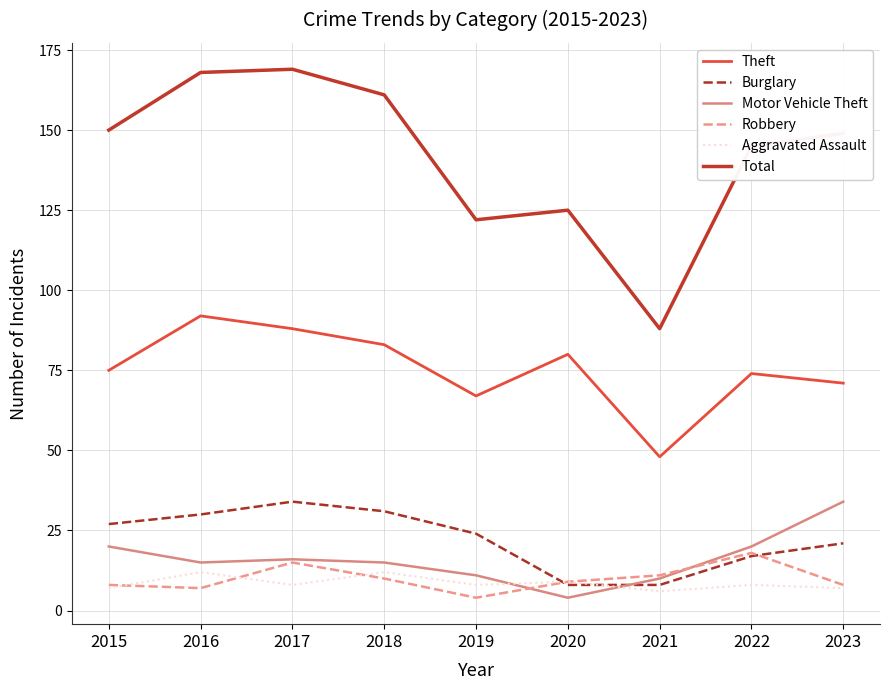

Does the chart have visible grid lines?

Yes